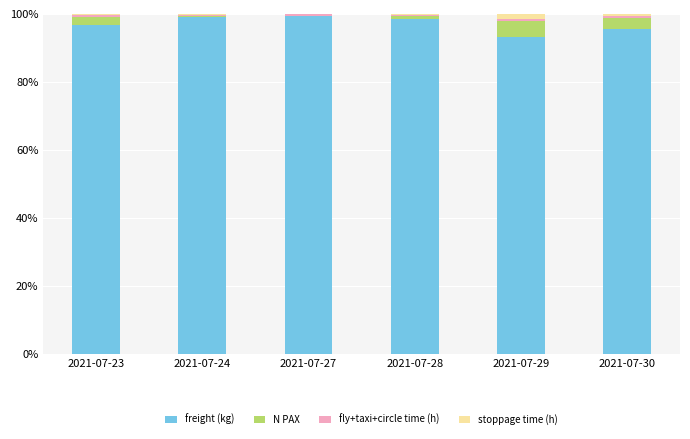

What is the highest value of the freight (kg) series?

99.5